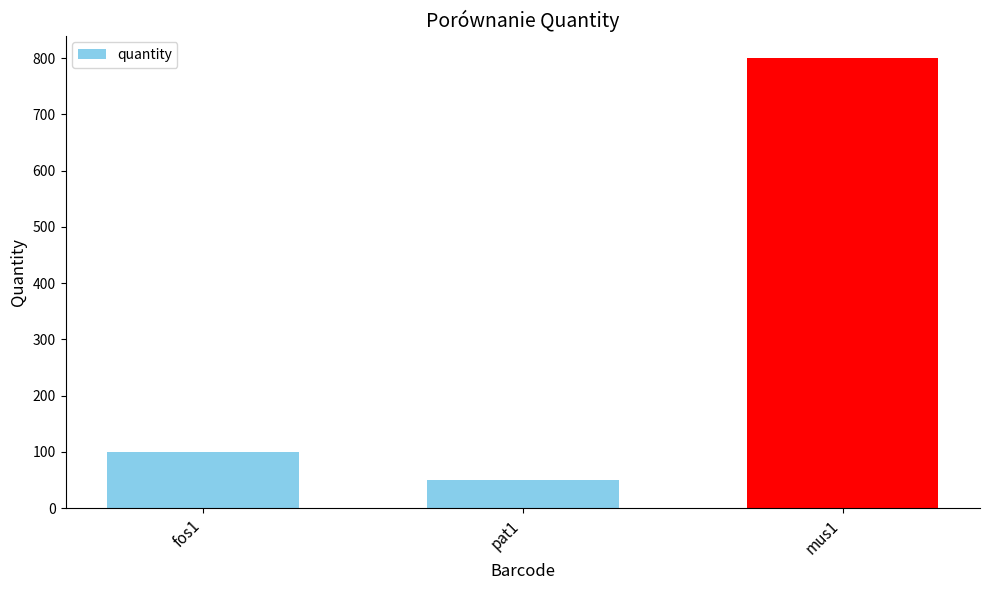

What is the value of the 2nd bar from the left?

50